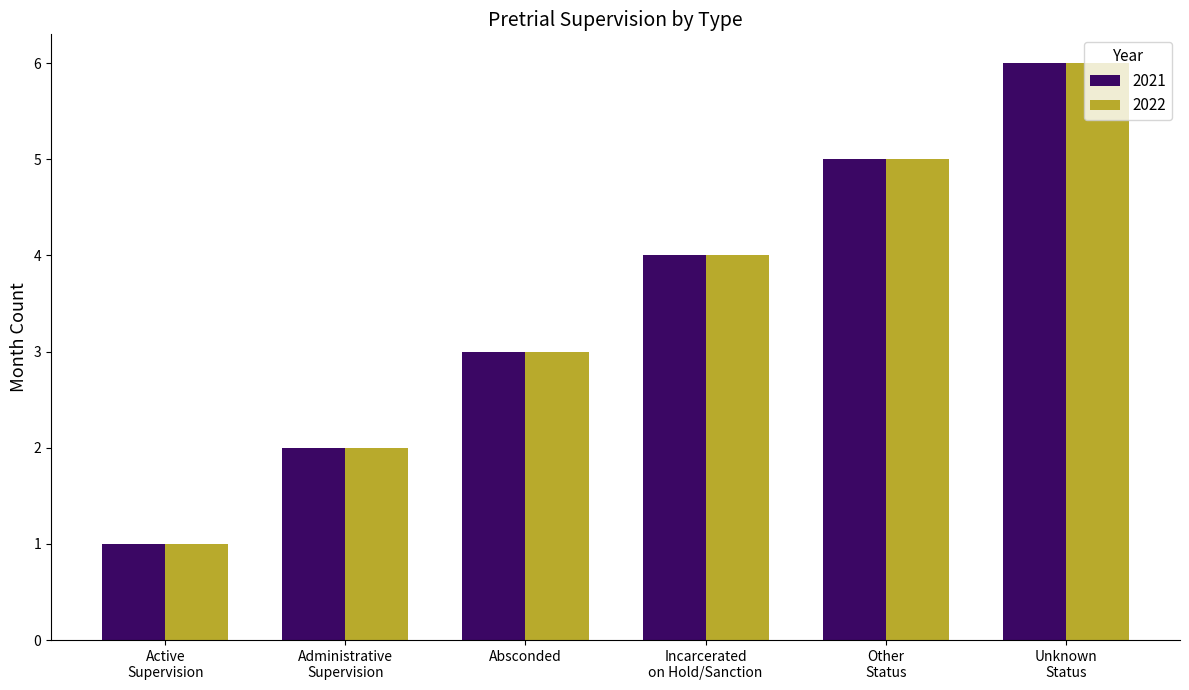

How many data points in 2022 are less than 4?

3